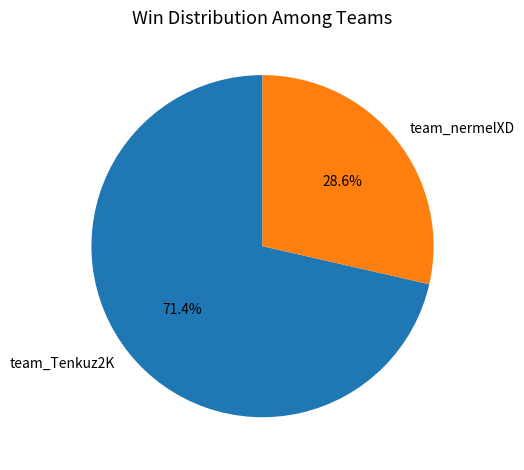

To the nearest percent, what portion does team_Tenkuz2K represent?

71%